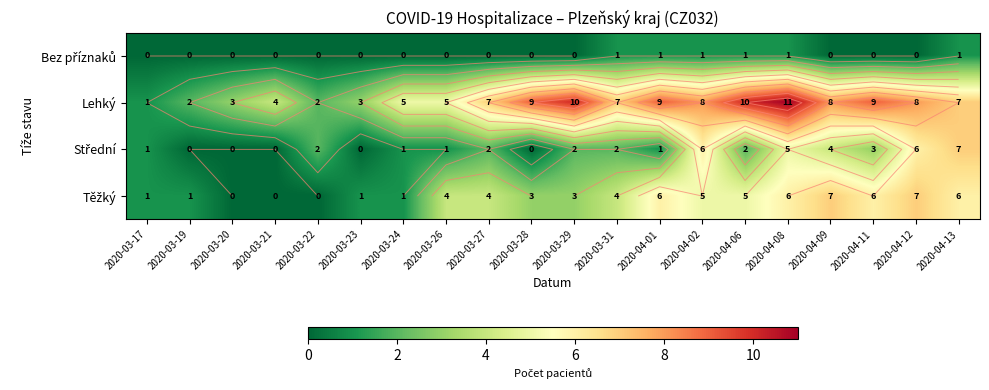

Where is Střední nearest to the value 3?

2020-04-11